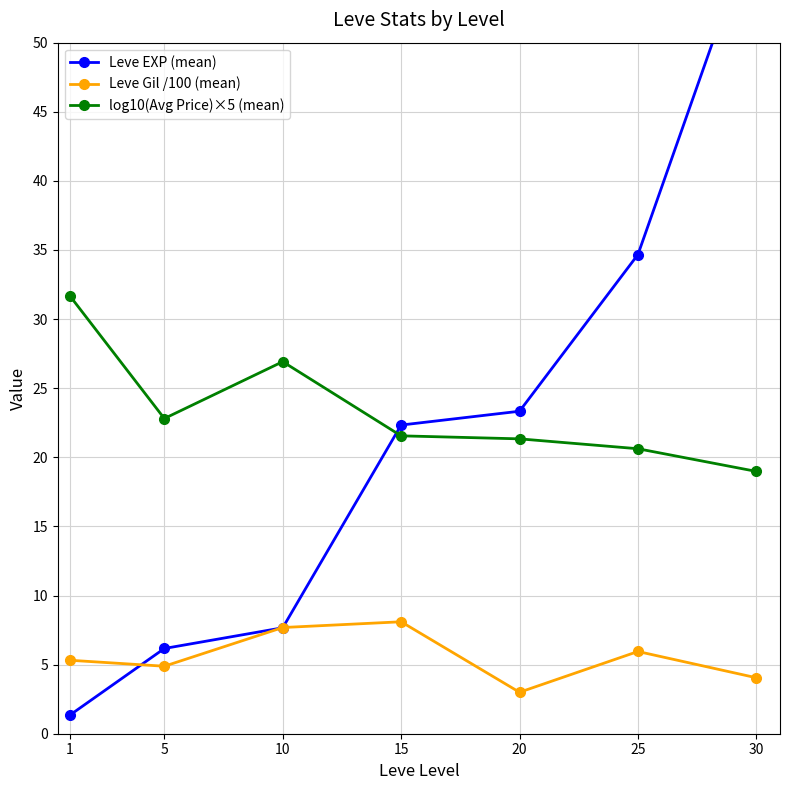

Which category has the highest value across all series?

30